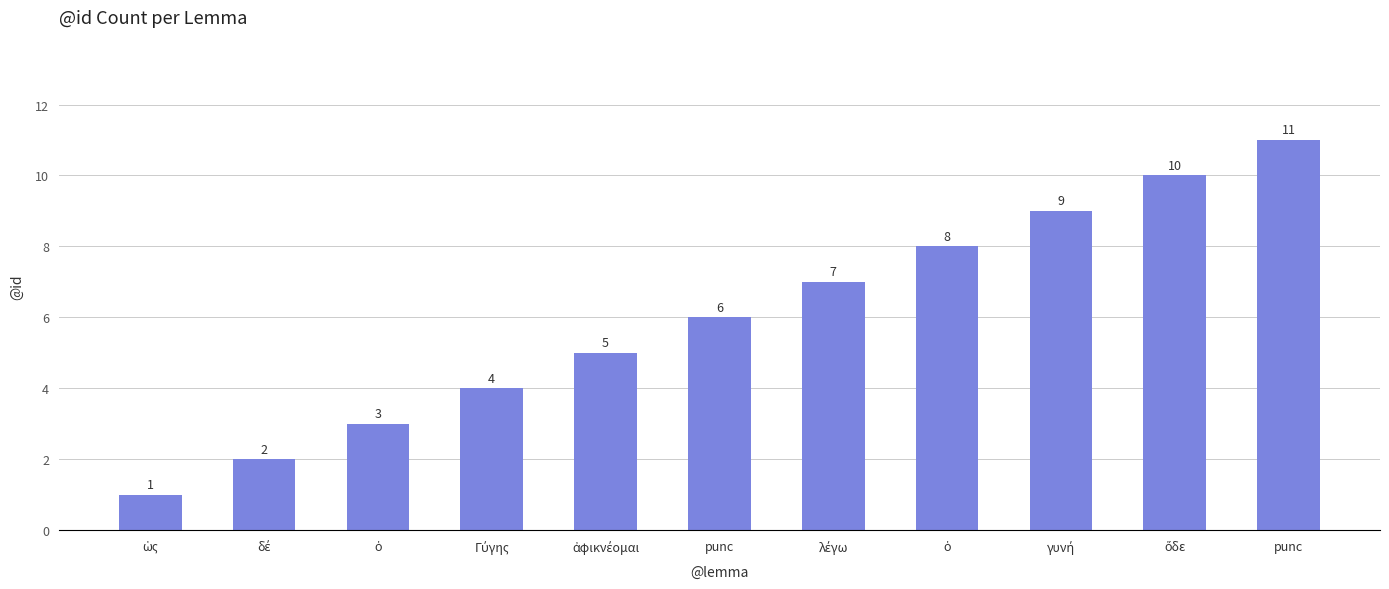

Count the number of categories in the chart.

11